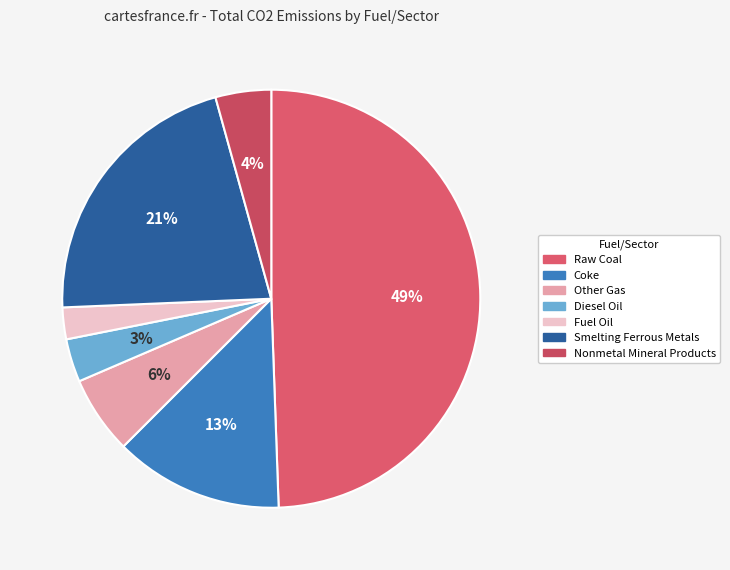

How many segments does this pie chart have?

7